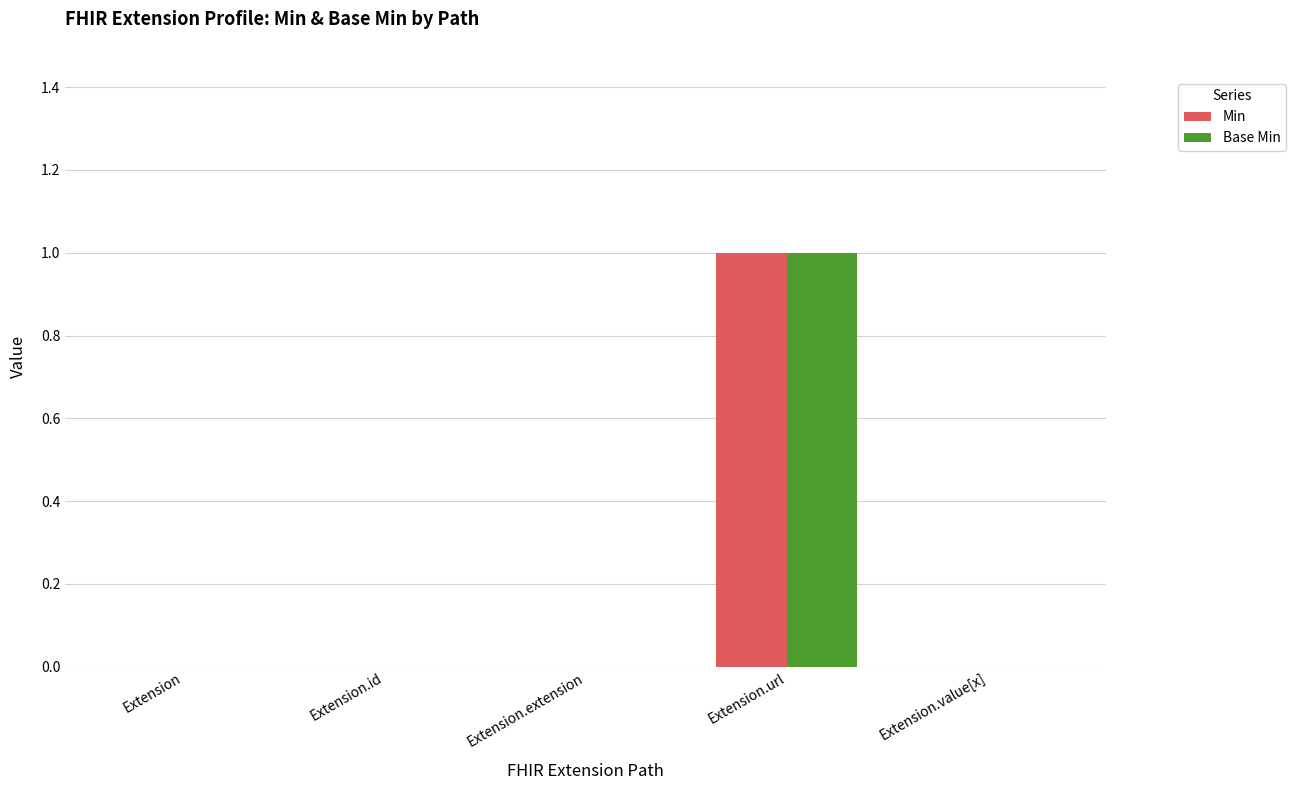

Is it true that Base Min equals 0 at Extension.id?

True